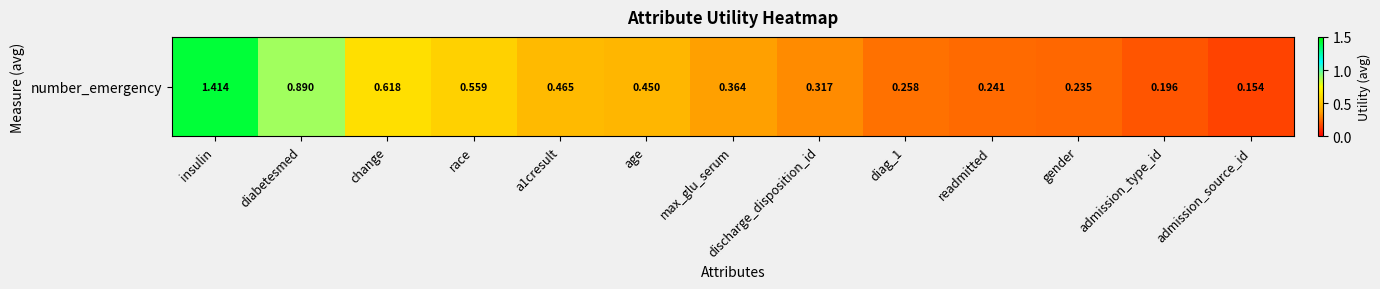

What is the difference between the maximum and minimum values?

1.3